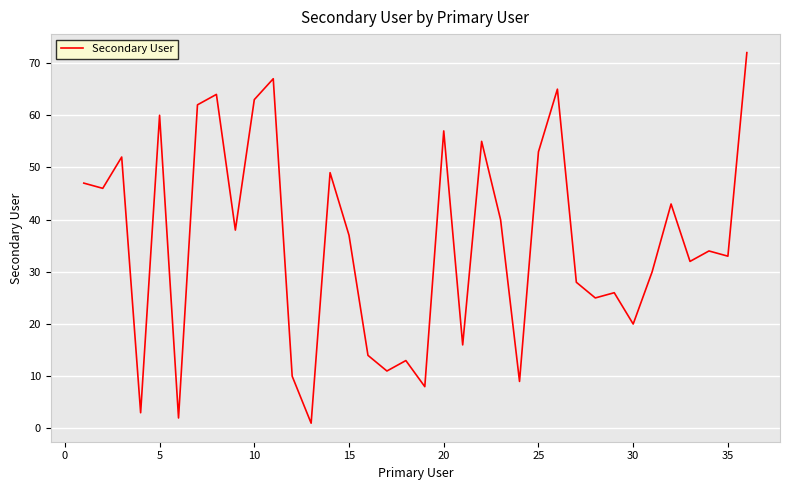

What is the maximum value shown in the chart?

72